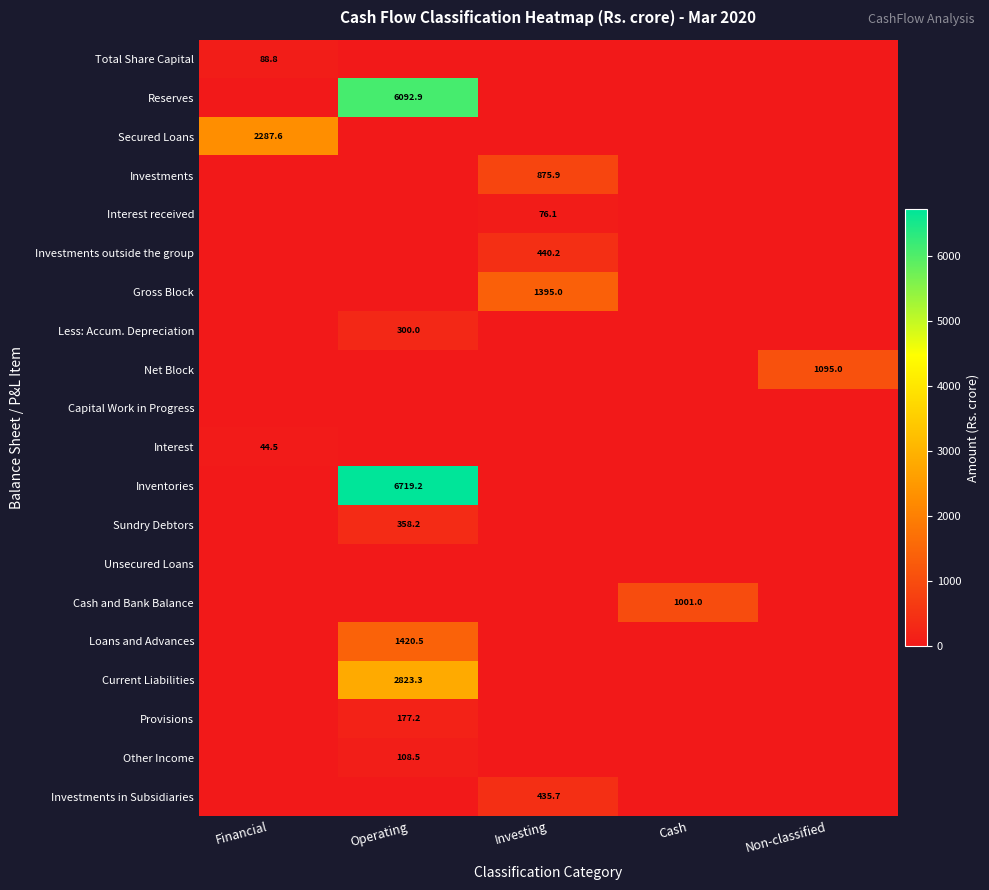

Is it true that Sundry Debtors equals 106.6 at Operating?

False